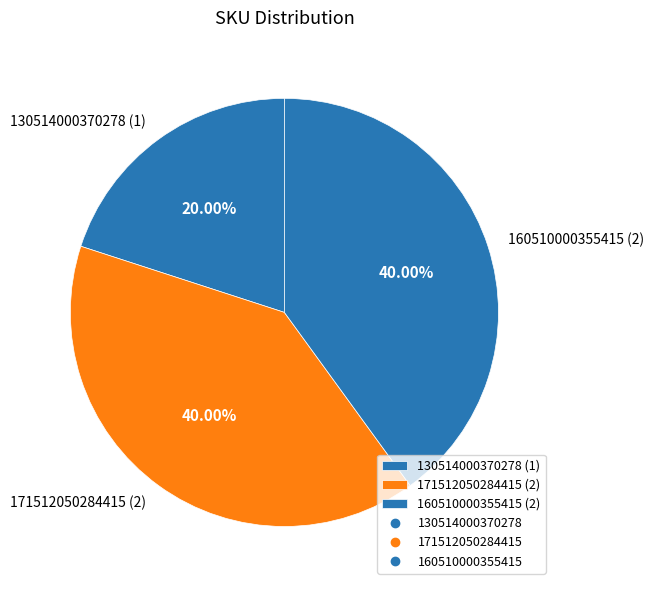

To the nearest percent, what percentage of the pie is 160510000355415?

40%